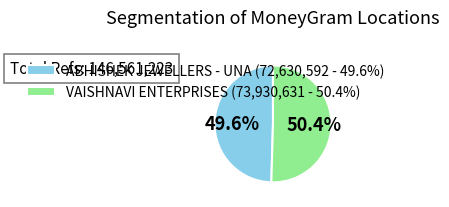

Is VAISHNAVI ENTERPRISES the majority of the pie?

Yes